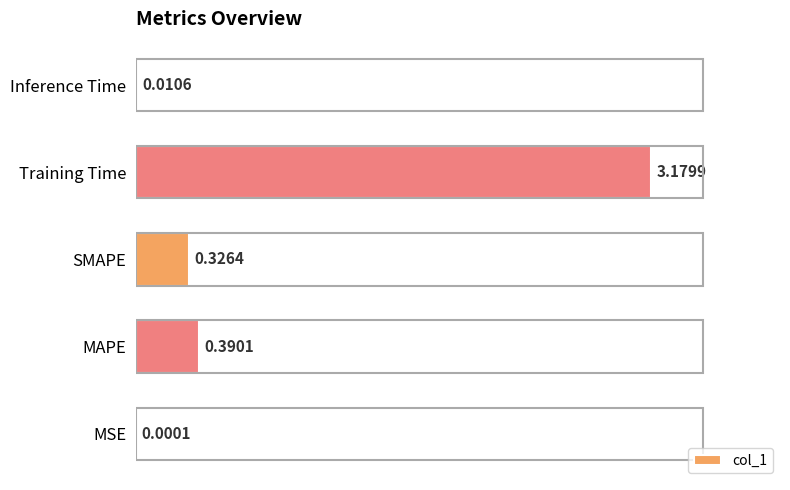

What is the sum of the values at Training Time and SMAPE?

3.5